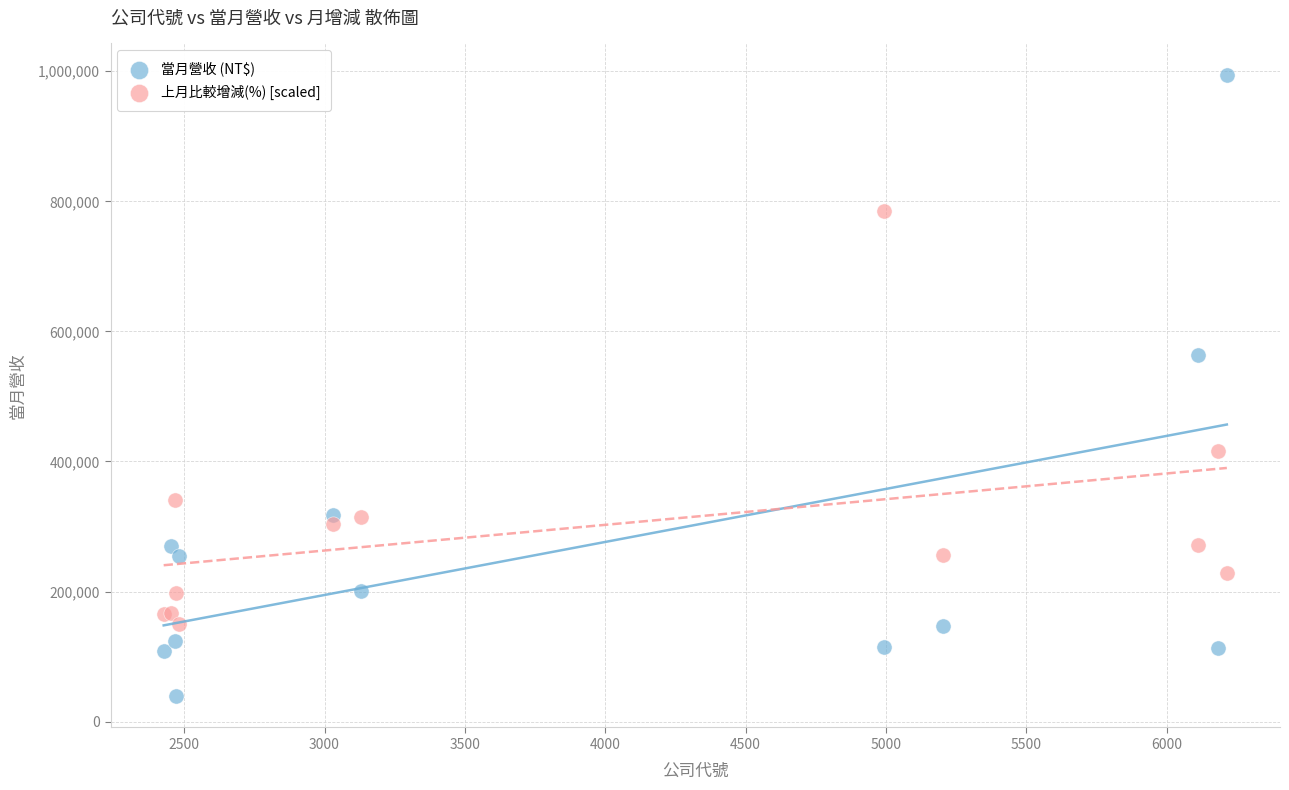

Which series has the widest spread of Y values?

當月營收 (NT$)